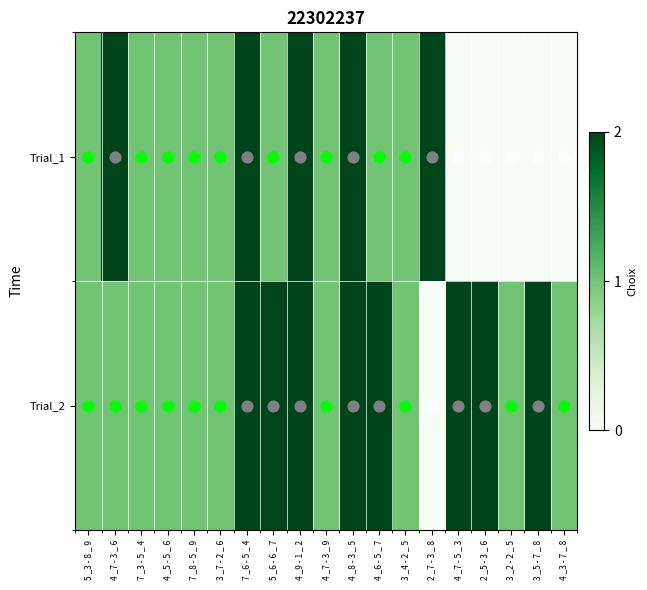

Rank the series at 3 _7 - 2 _ 6 from lowest to highest value.

Trial_1, Trial_2